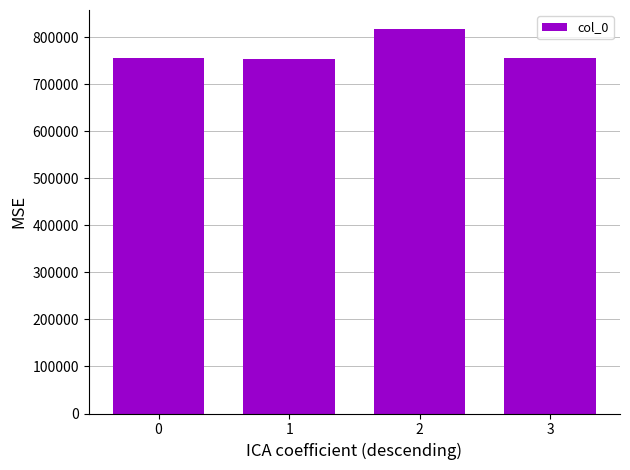

What is the sum of all values?

3081902